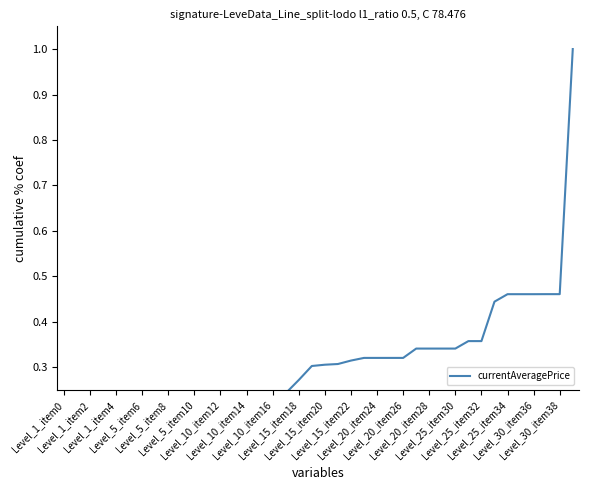

Reading left to right, extract all data points from this chart.

0.1	0.1	0.1	0.1	0.1	0.1	0.1	0.1	0.1	0.1	0.1	0.1	0.2	0.2	0.2	0.2	0.2	0.2	0.3	0.3	0.3	0.3	0.3	0.3	0.3	0.3	0.3	0.3	0.3	0.3	0.3	0.4	0.4	0.4	0.5	0.5	0.5	0.5	0.5	1.0